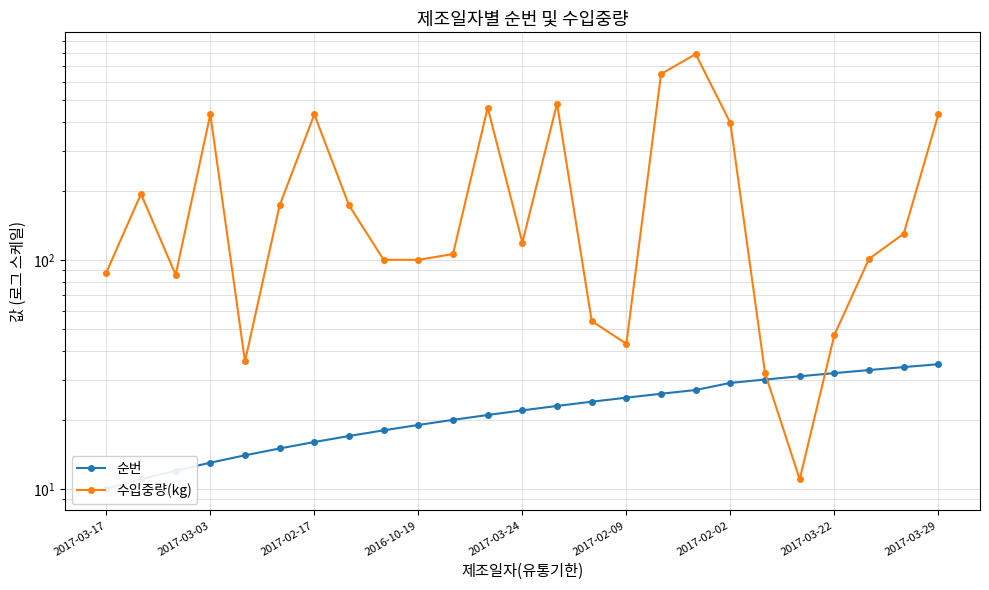

The value of 수입중량(kg) at 11 is 272. True or false?

False